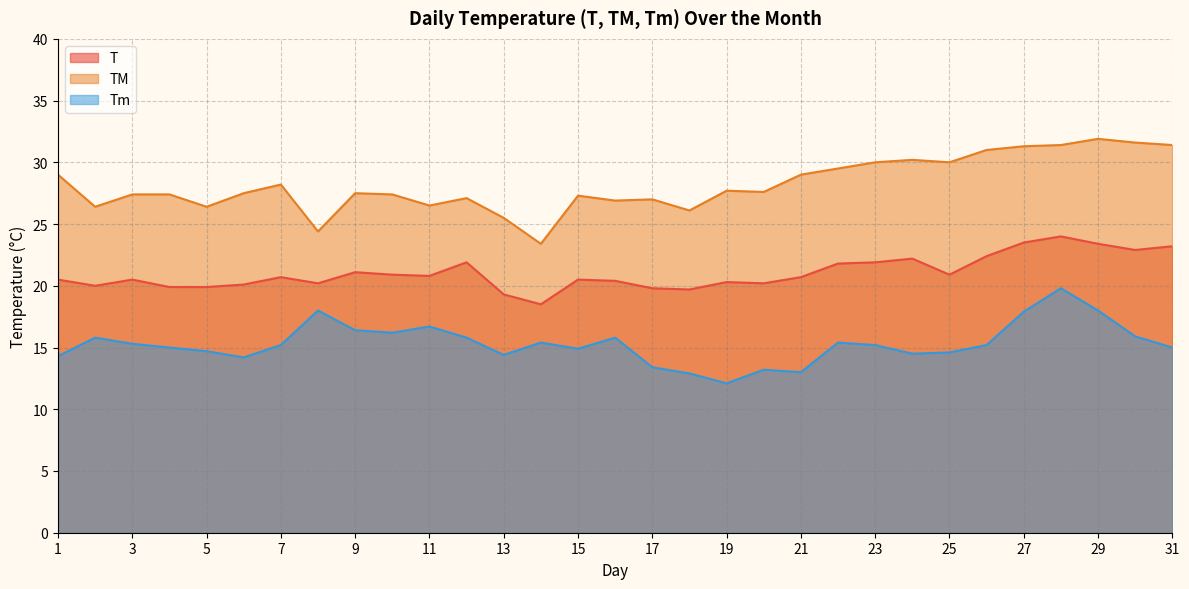

What is the total value across all series at 25?

65.5